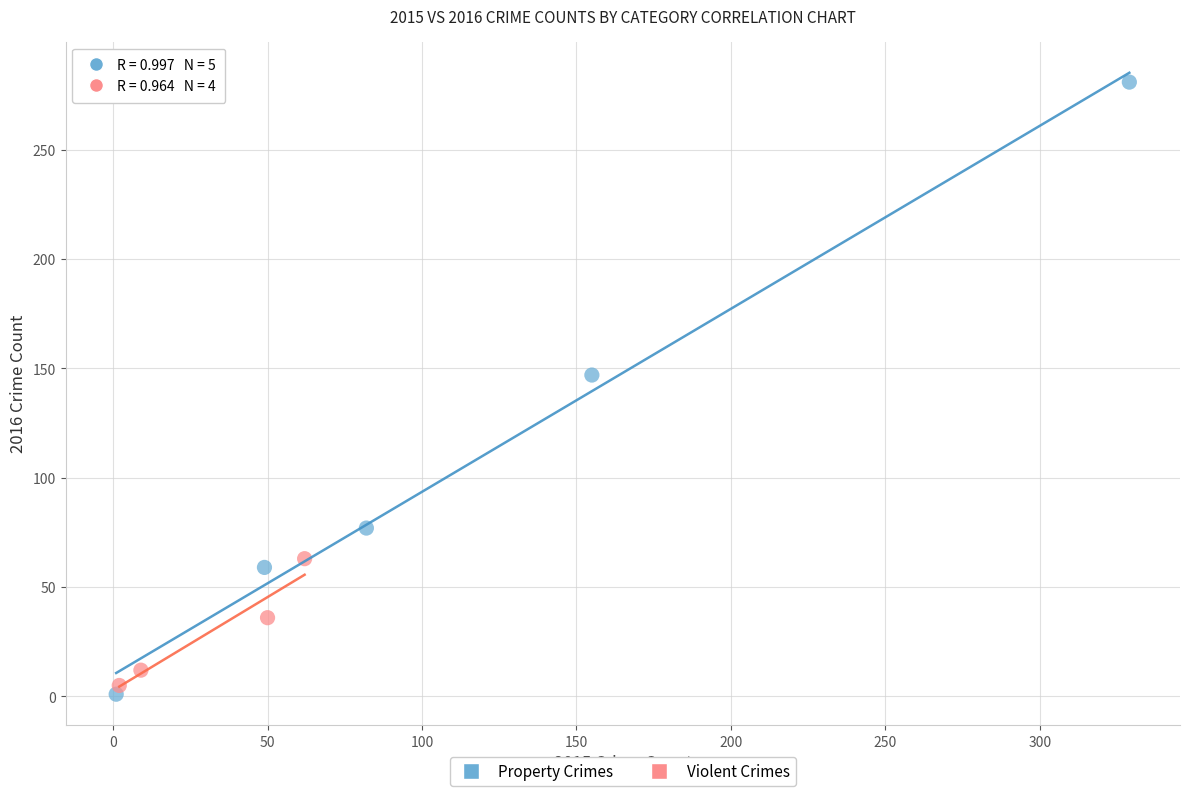

Which series has the largest Y range (max minus min)?

Property Crimes